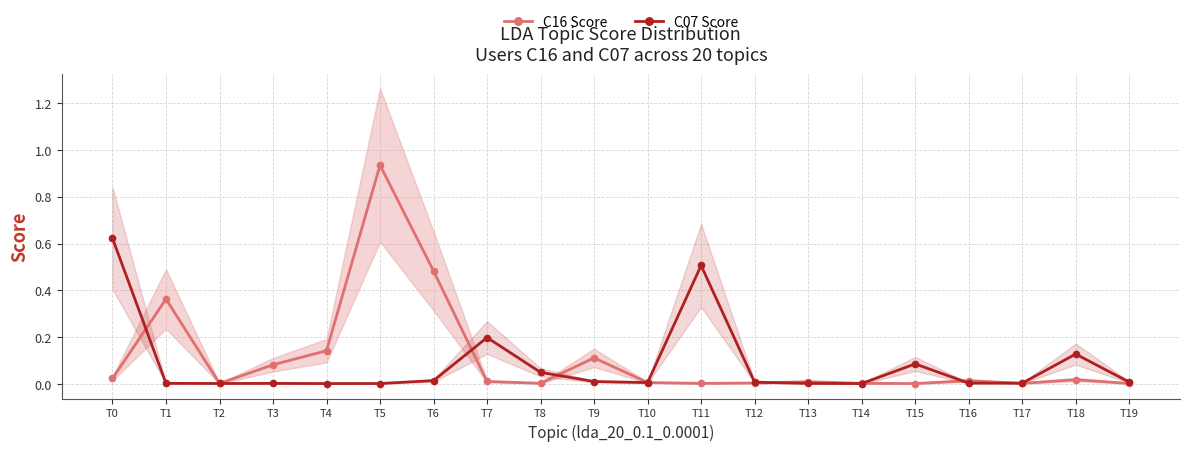

Which category has the highest value in the C16 Score series?

T5